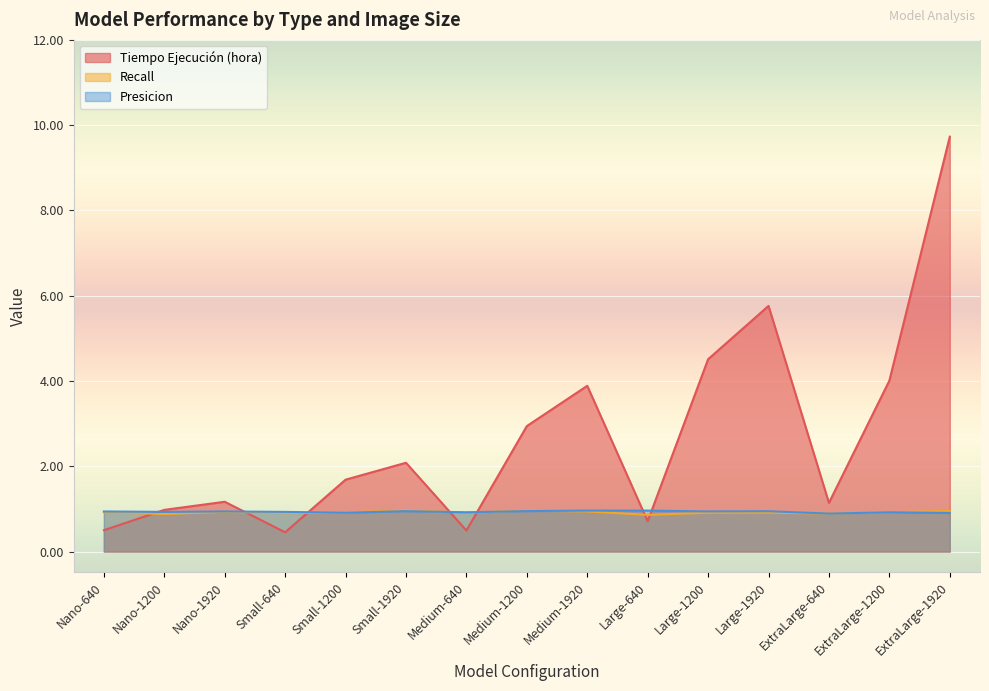

What value does the Tiempo Ejecución (hora) series have at Small-640?

0.5